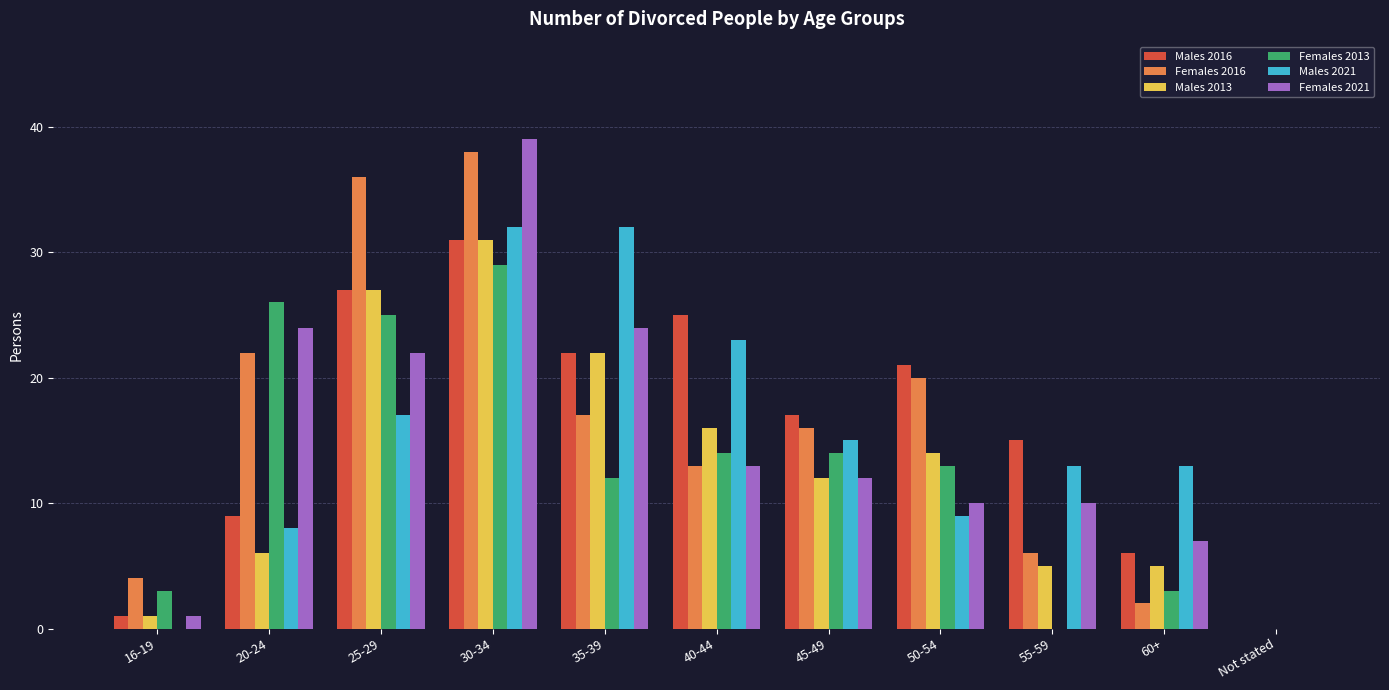

Are the bars grouped side by side (vs. stacked)?

Yes